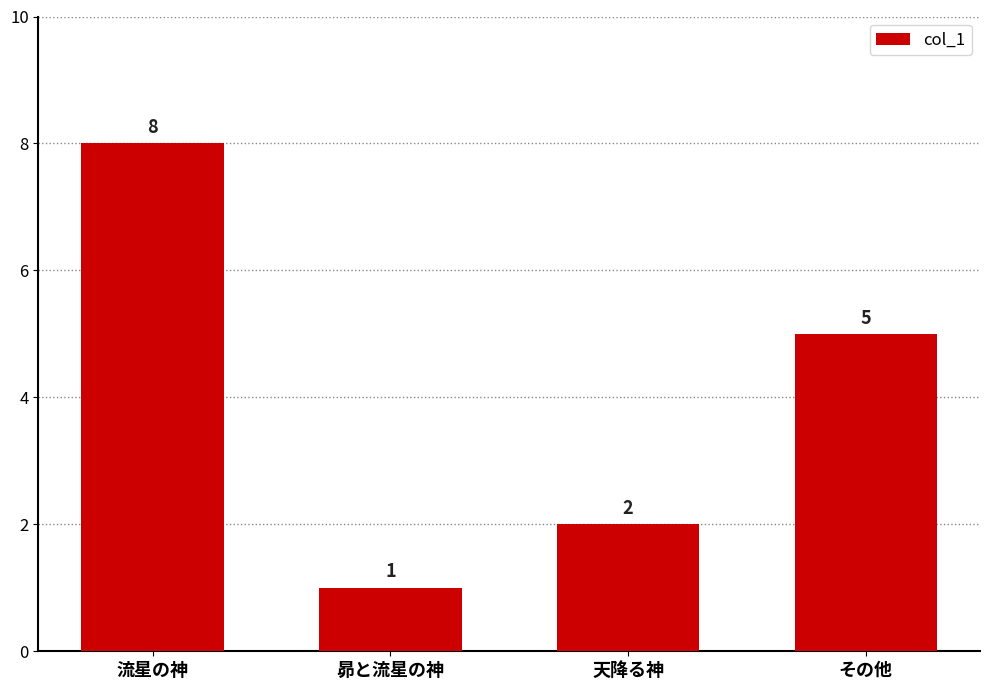

Rank the categories by value from highest to lowest.

流星の神, その他, 天降る神, 昴と流星の神